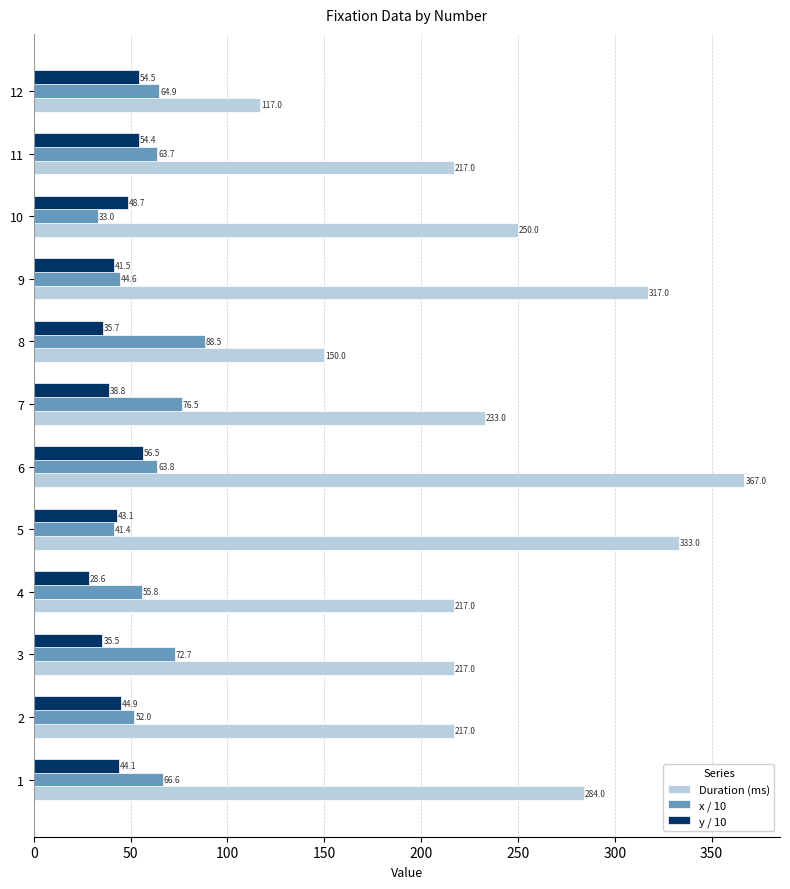

At how many categories does at least one series exceed 42?

12